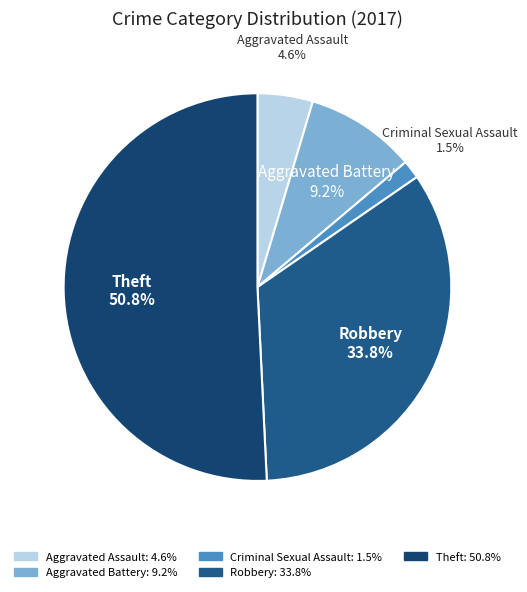

Which slice is the largest?

Theft